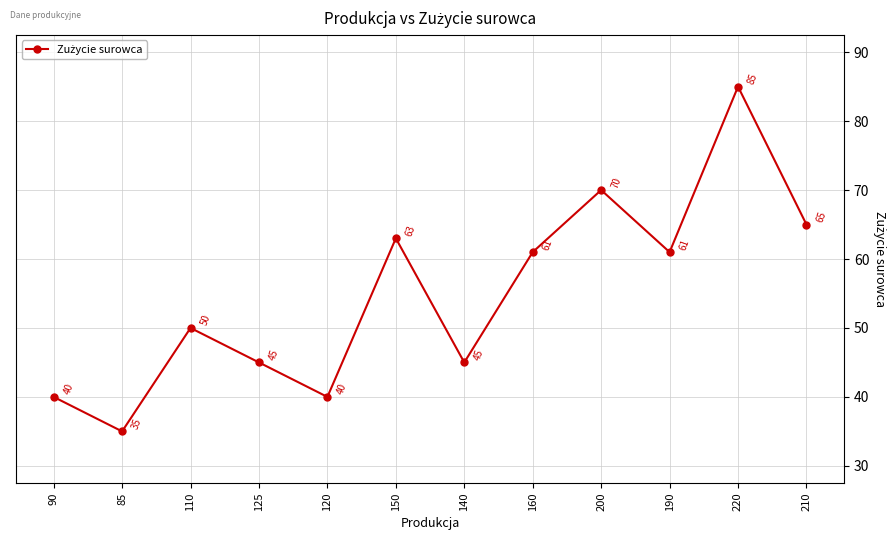

Which category has the lowest value across all series?

85